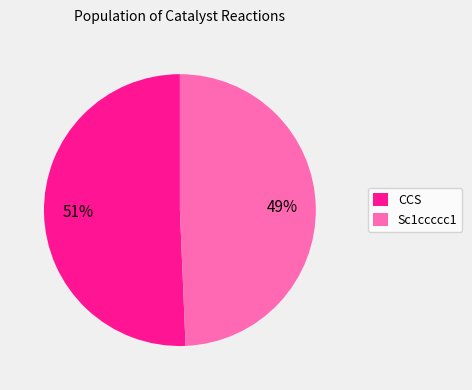

To the nearest percent, what portion does Sc1ccccc1 represent?

49%